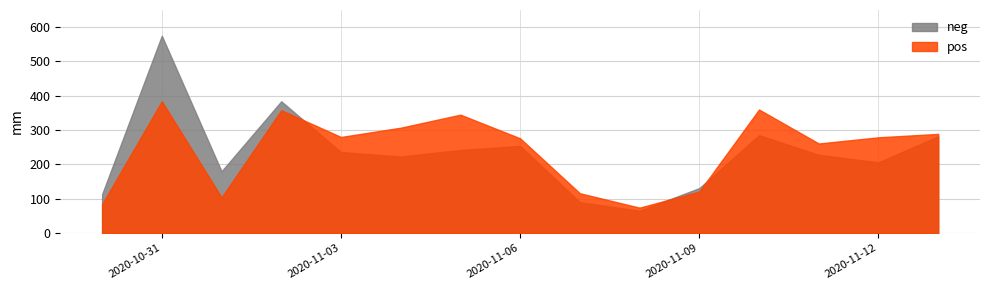

After their last crossing, which series has the higher values: pos or neg?

pos